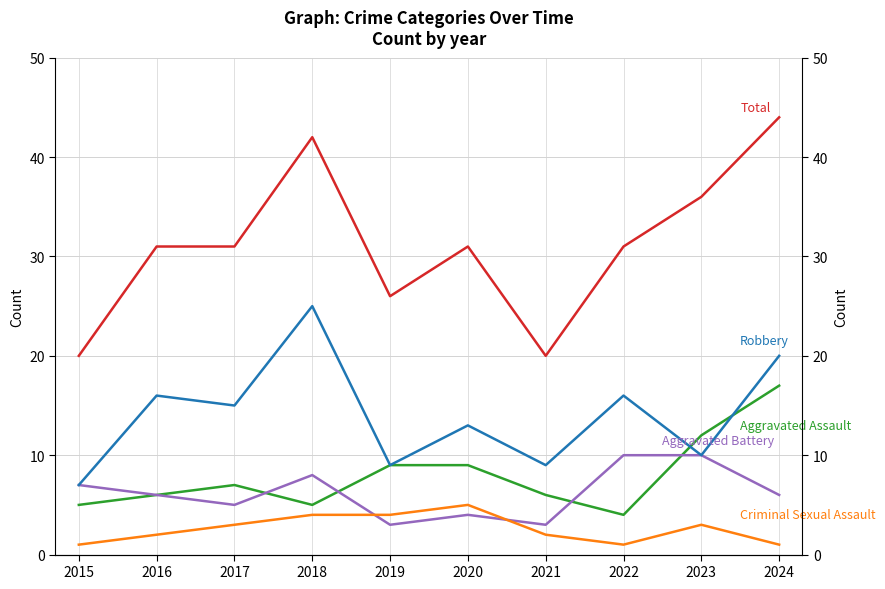

Where is the first local maximum for Total?

2018